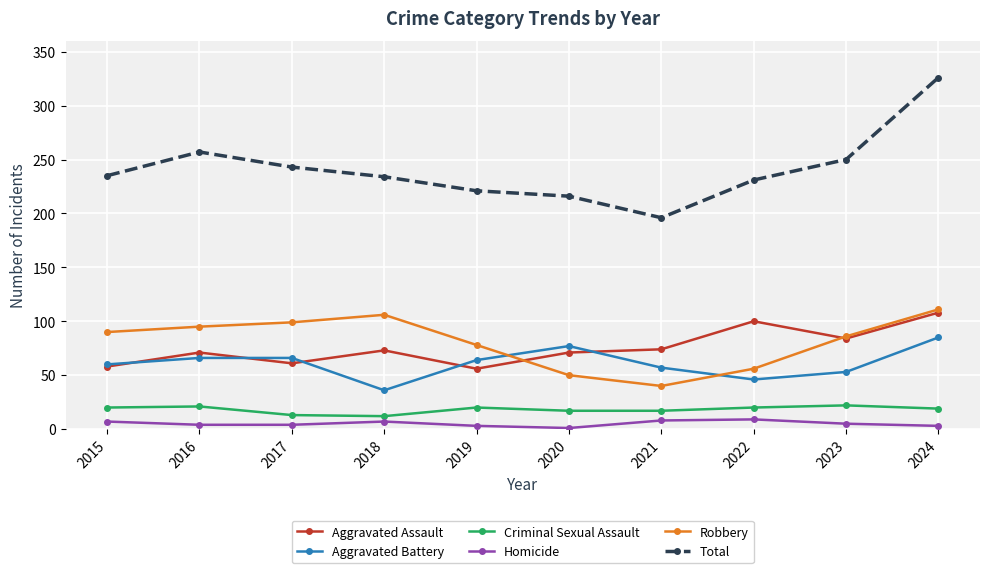

What is the value of the Robbery point at the 8th from the left?

56